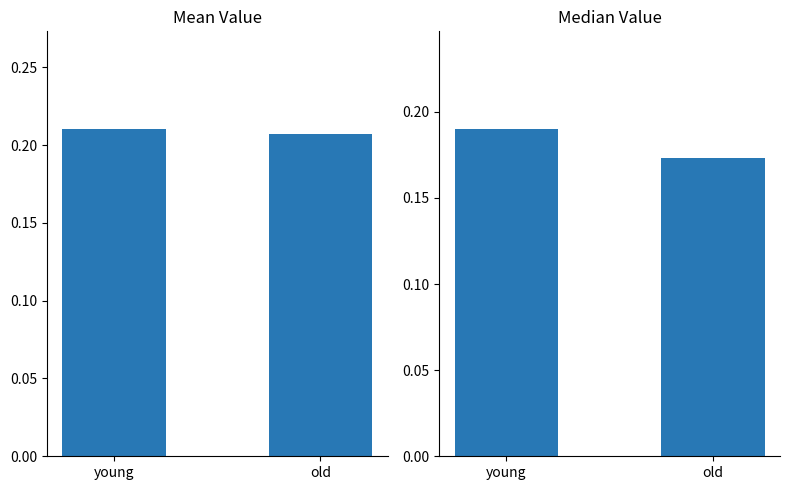

Reading left to right, list all the values displayed in this chart.

mean value: young=0.2	old=0.2
median value: young=0.2	old=0.2